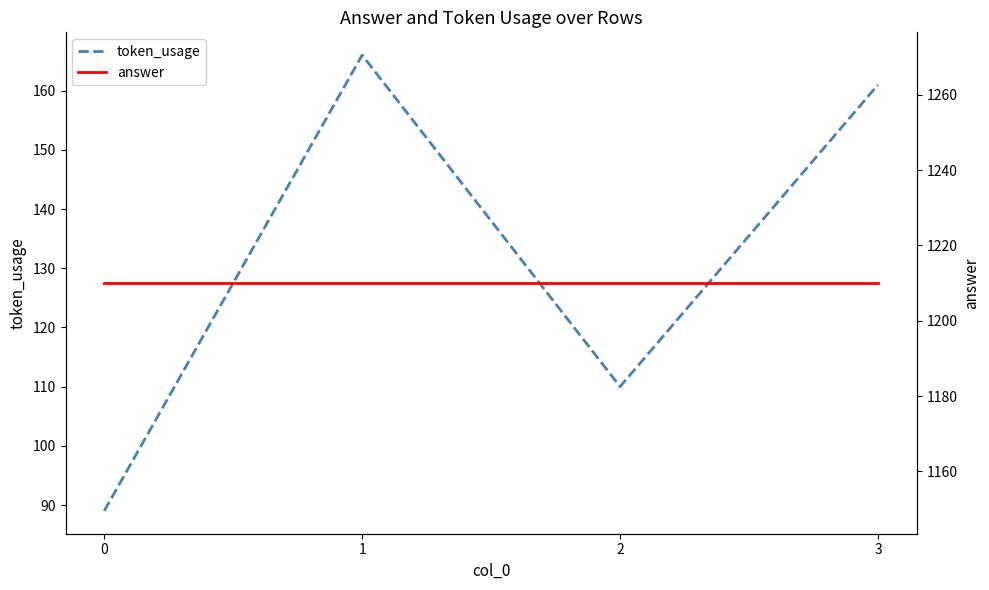

How many lines are shown in the chart?

2